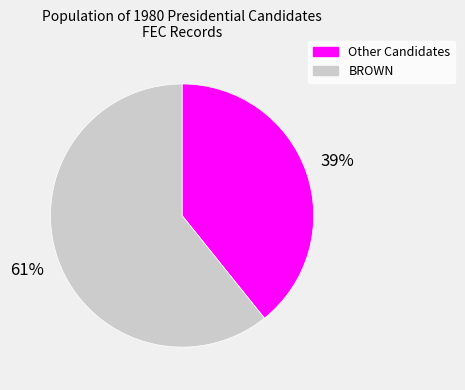

To the nearest percent, what is the difference between the largest and smallest slice percentages?

22%